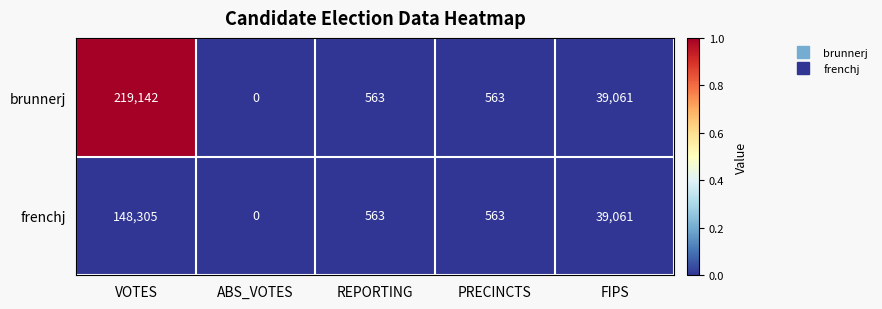

Which series has the widest spread of values?

brunnerj